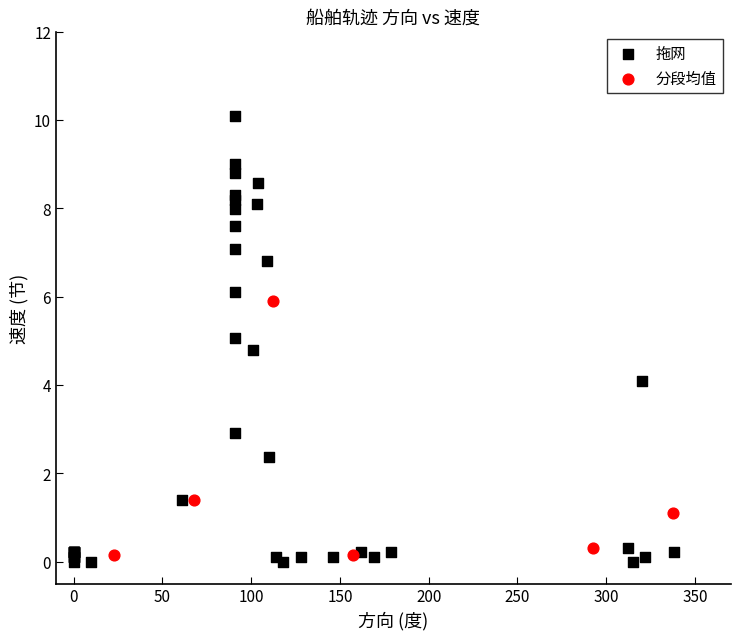

Which series has the widest spread of Y values?

拖网